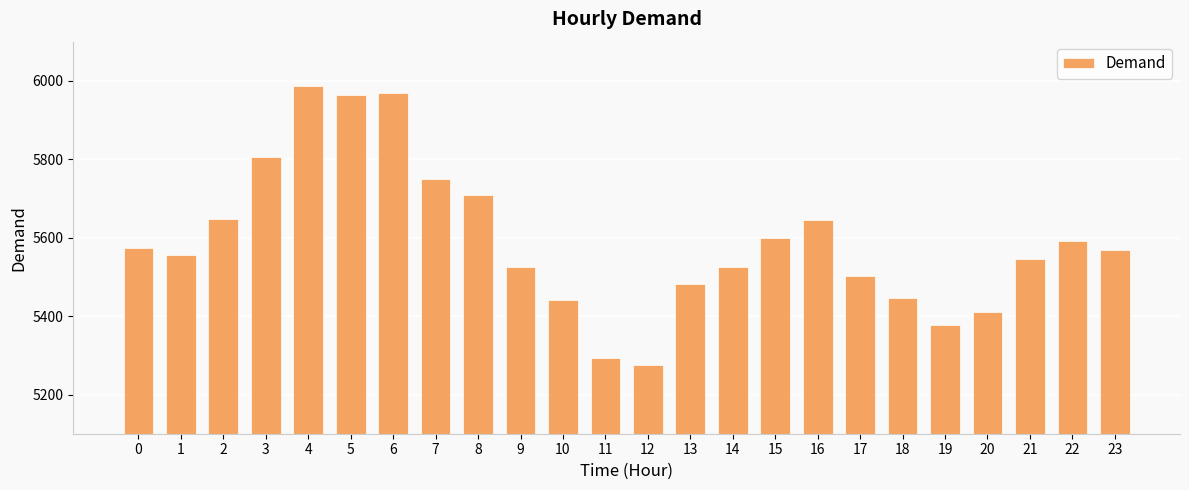

Reading left to right, list all the values displayed in this chart.

0=5573	1=5555	2=5648	3=5807	4=5986	5=5963	6=5968	7=5750	8=5710	9=5524	10=5442	11=5294	12=5275	13=5481	14=5524	15=5600	16=5644	17=5502	18=5446	19=5377	20=5410	21=5545	22=5592	23=5569